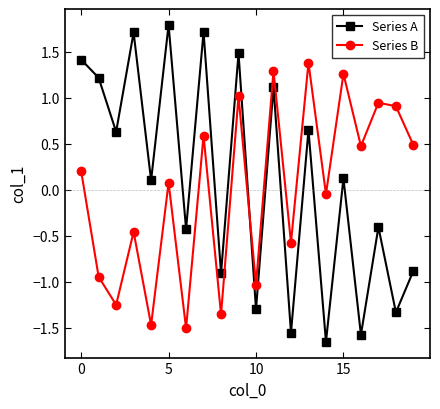

At how many categories does at least one series exceed 0?

15